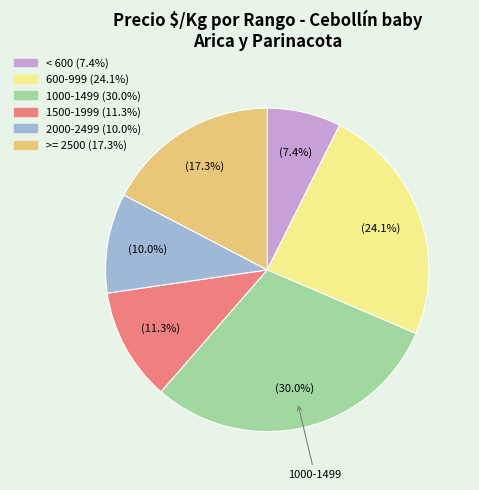

Is there a majority slice in this chart?

No